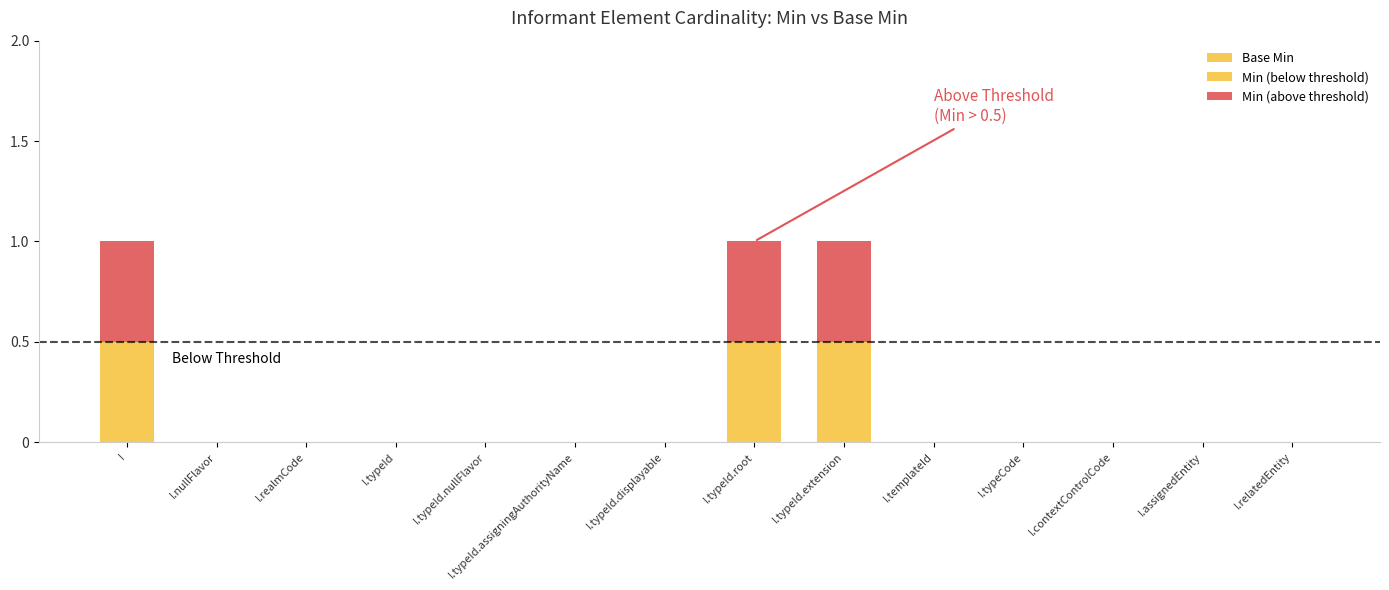

What is the label of the 11th bar from the right?

I.typeId